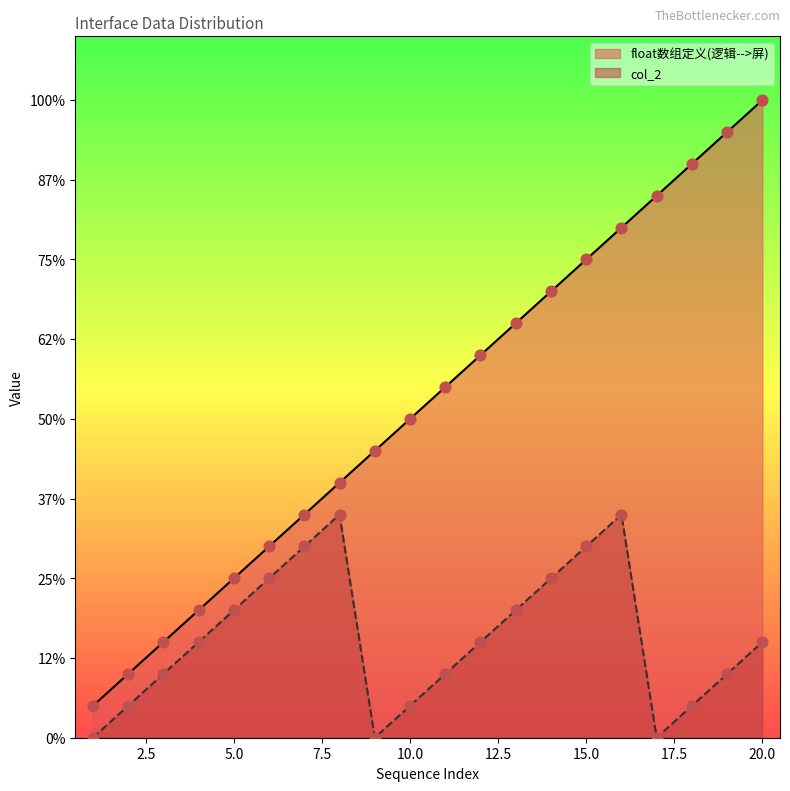

Which series reaches the minimum Y coordinate?

col_2